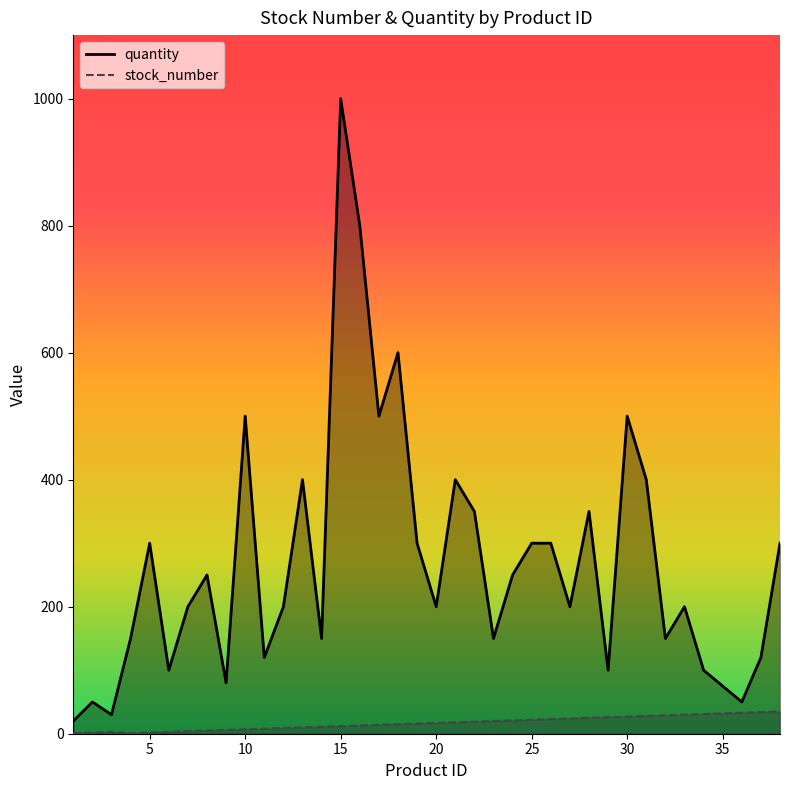

What is the difference between the highest and lowest values at 25?

278